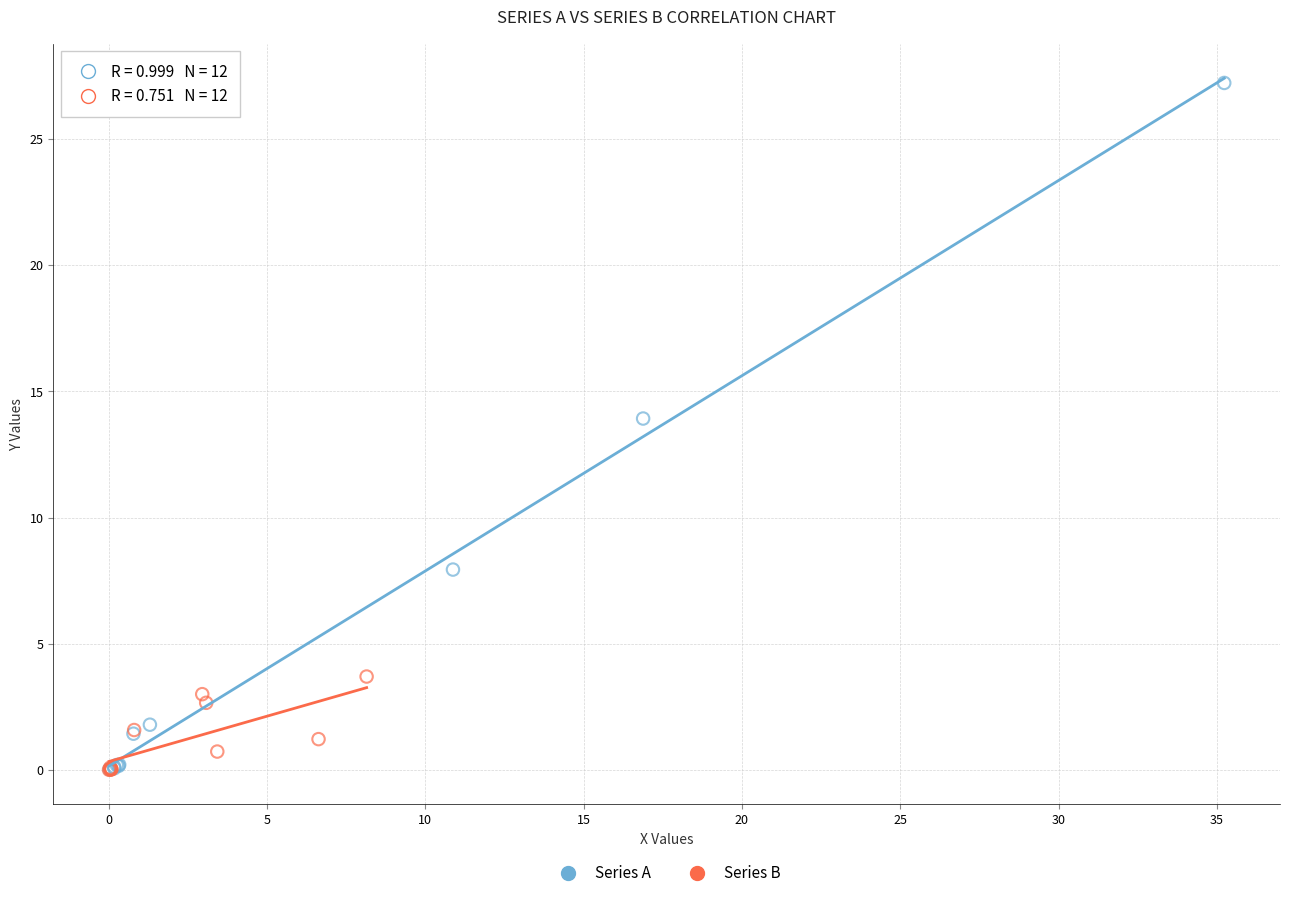

Which series reaches the maximum Y coordinate?

Series A